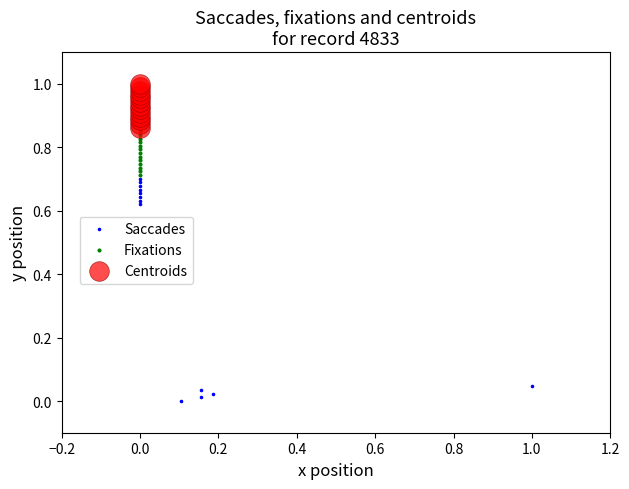

What are all the series names shown in the legend?

Saccades, Fixations, Centroids